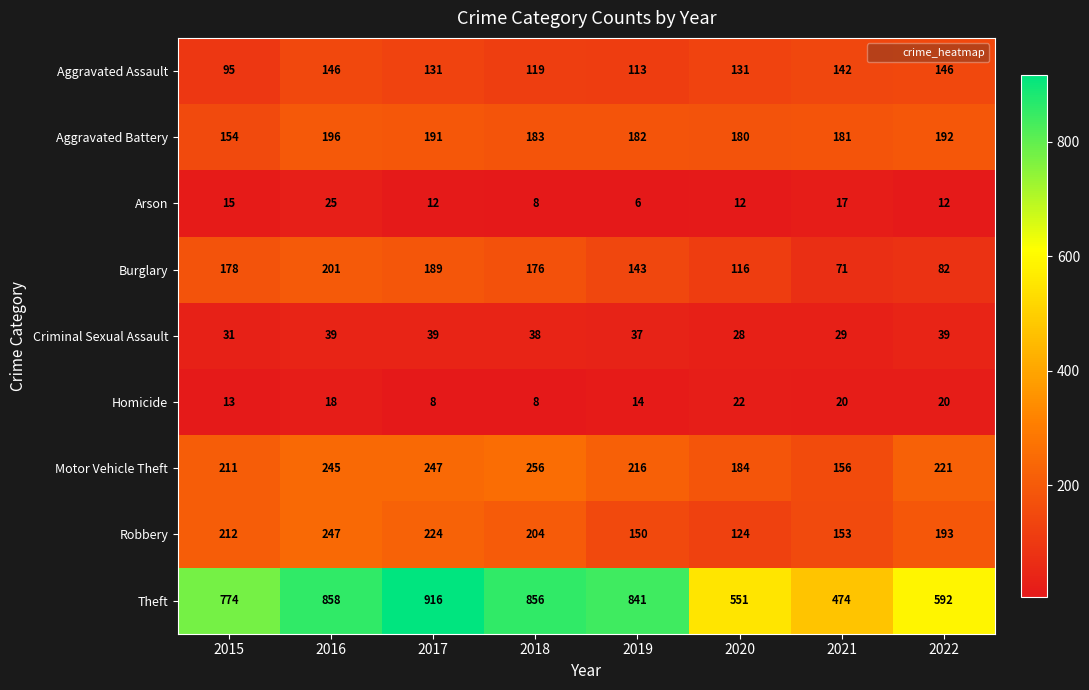

Where does the Motor Vehicle Theft series first go above 221?

2016